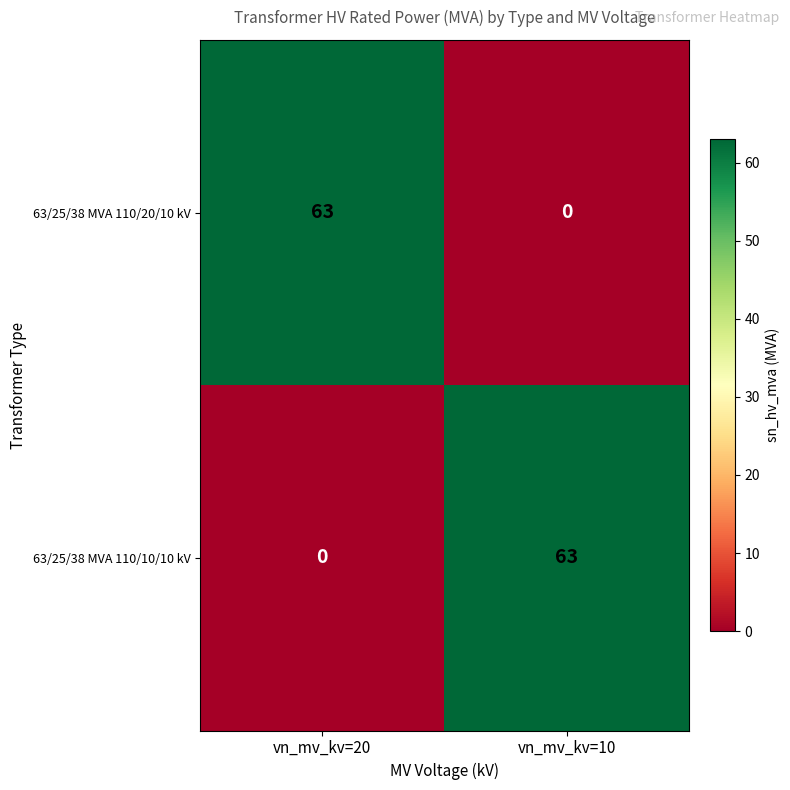

Count the number of categories in the chart.

2